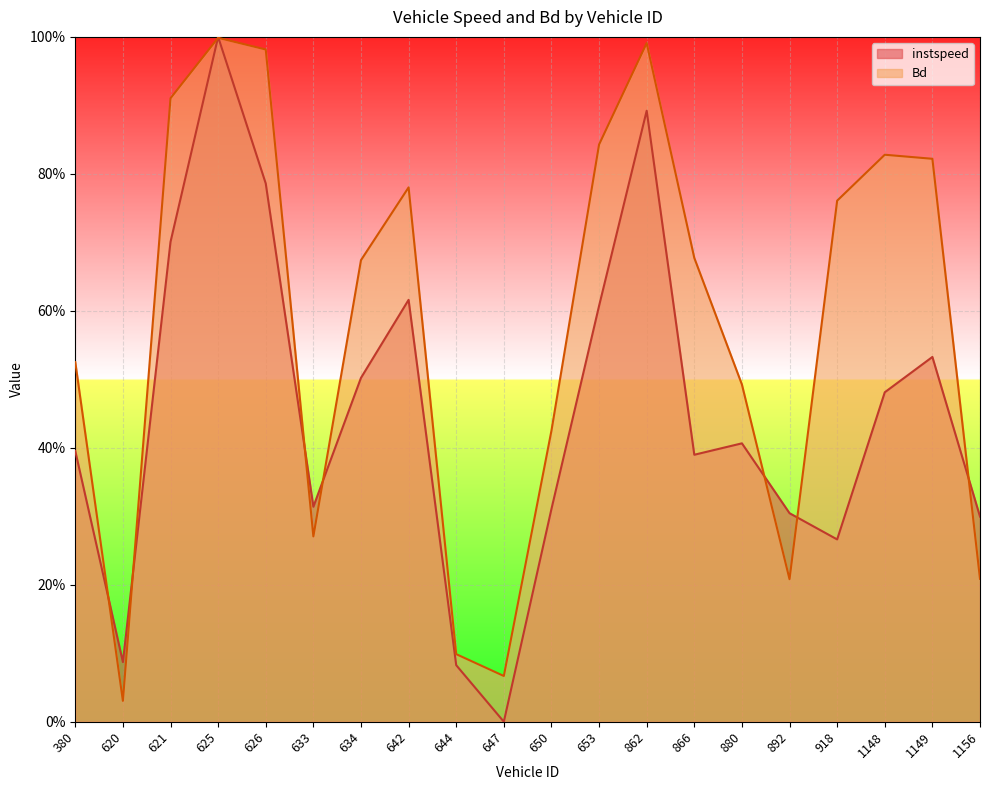

What are all the series names shown in the legend?

instspeed, Bd